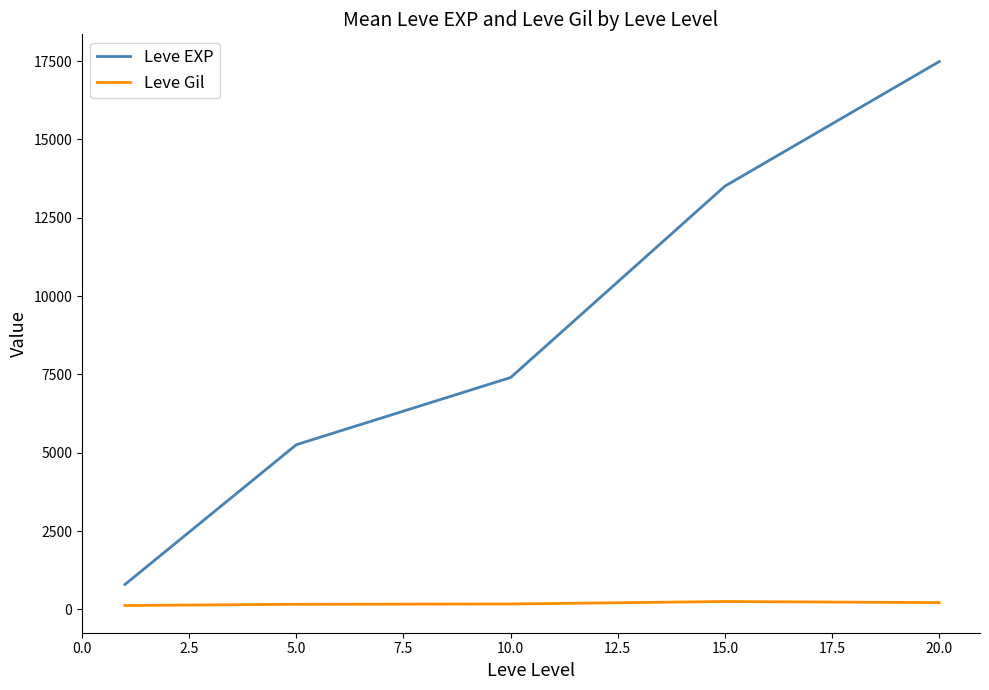

What is the difference between the maximum and second lowest values in the Leve EXP series?

12231.0